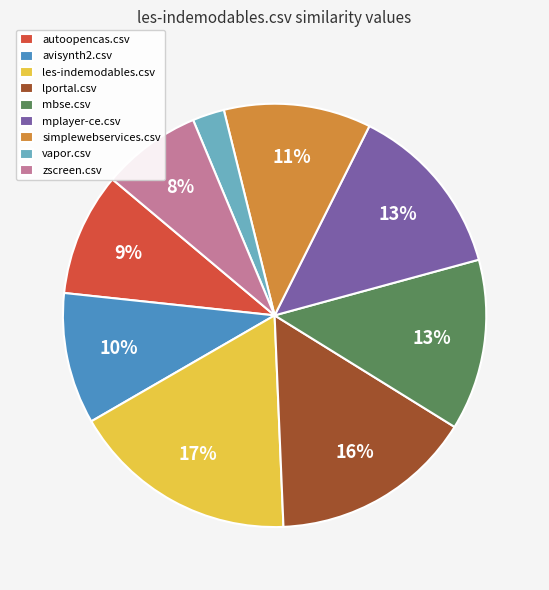

Between les-indemodables.csv and mbse.csv, which is larger?

les-indemodables.csv